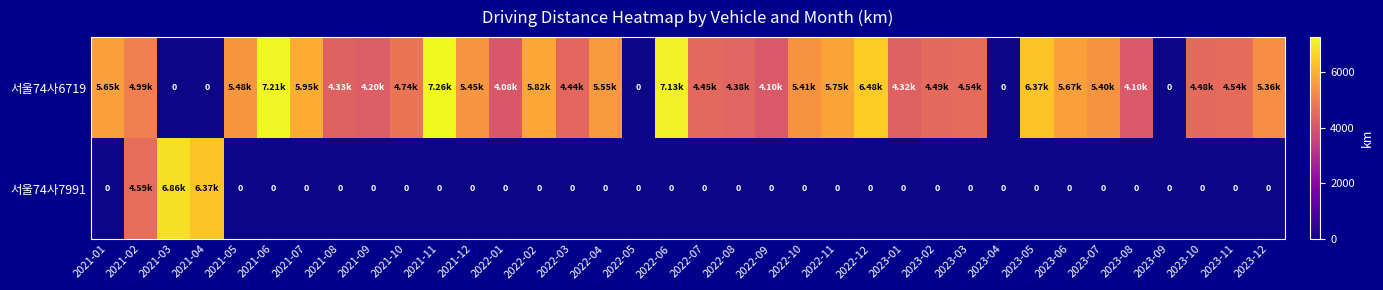

Rank the series by their maximum value, from highest to lowest.

서울74사6719, 서울74사7991